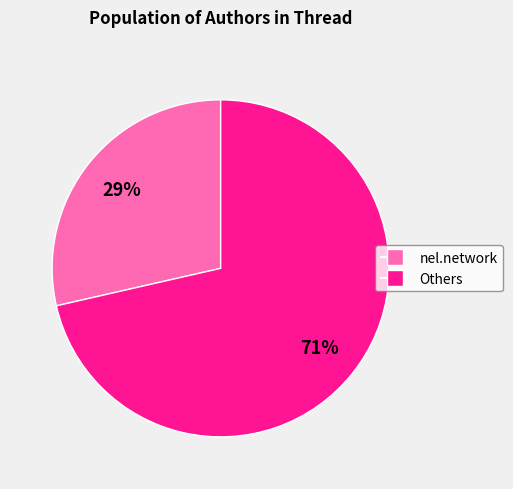

To the nearest percent, what is the average slice percentage?

50%